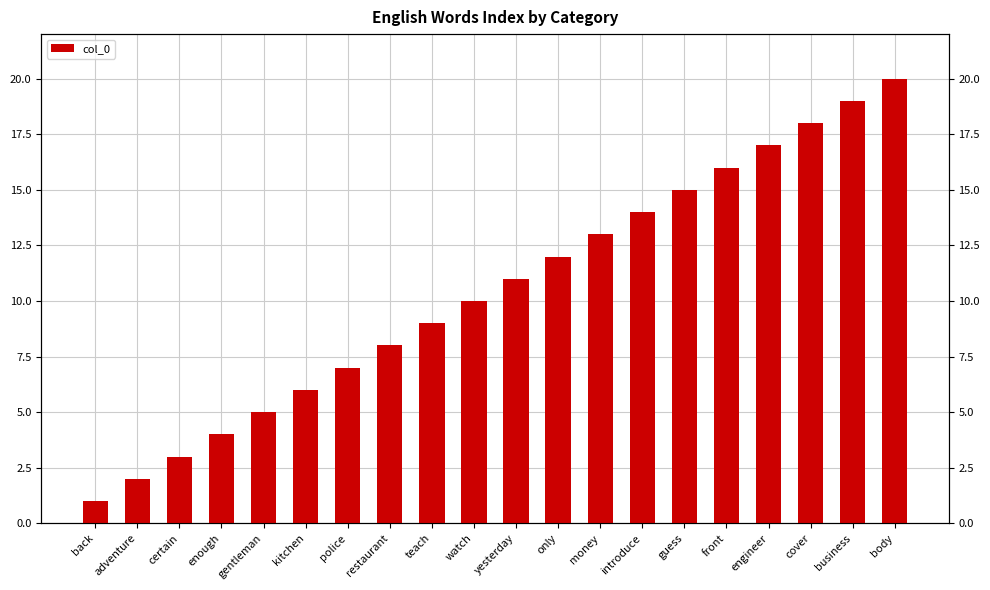

Count the number of data series in this chart.

1